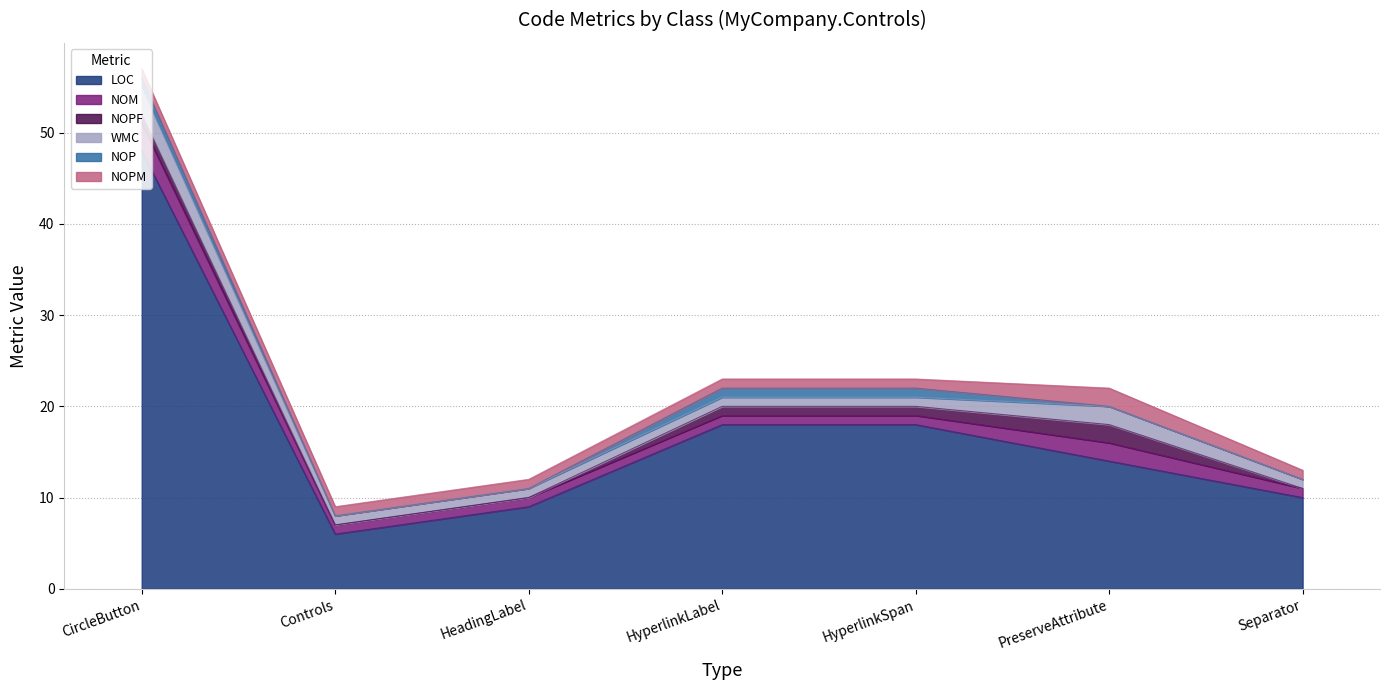

Rank the series at HyperlinkSpan from lowest to highest value.

NOM, NOPF, WMC, NOP, NOPM, LOC